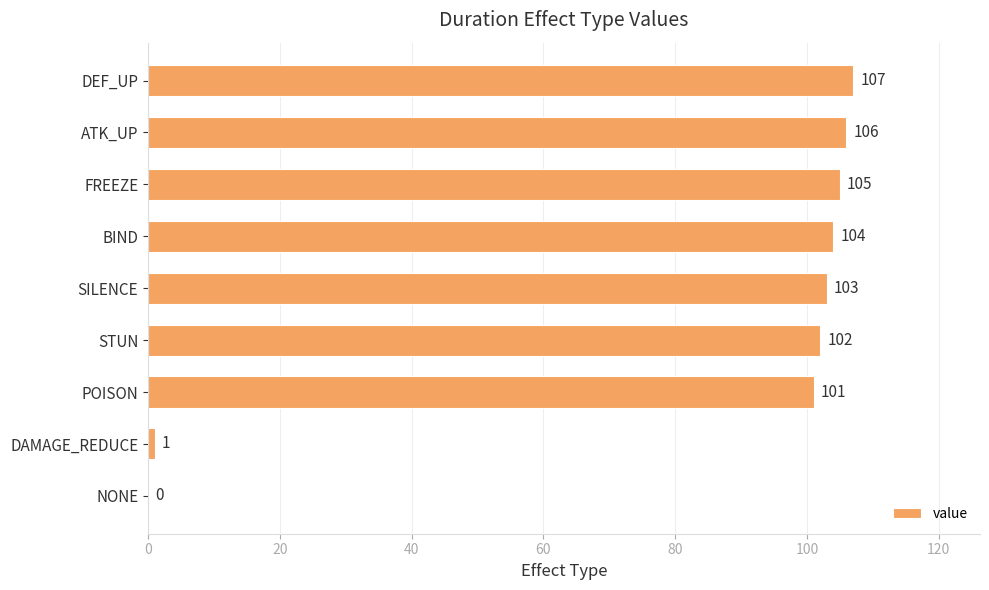

Reading top to bottom, extract all data points from this chart.

DEF_UP=107	ATK_UP=106	FREEZE=105	BIND=104	SILENCE=103	STUN=102	POISON=101	DAMAGE_REDUCE=1	NONE=0